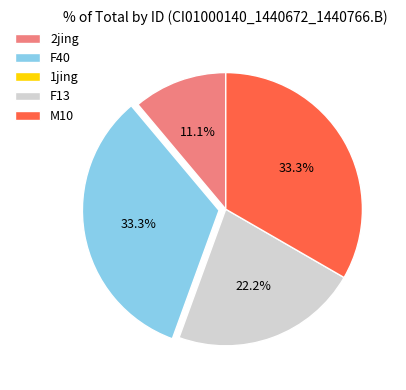

What percentage do F40 and M10 together represent?

66.7%